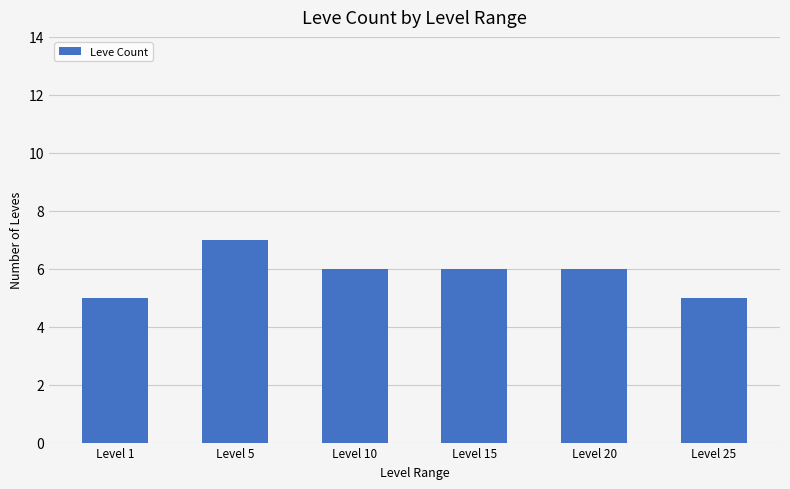

Which label corresponds to the largest value in the chart?

Level 5